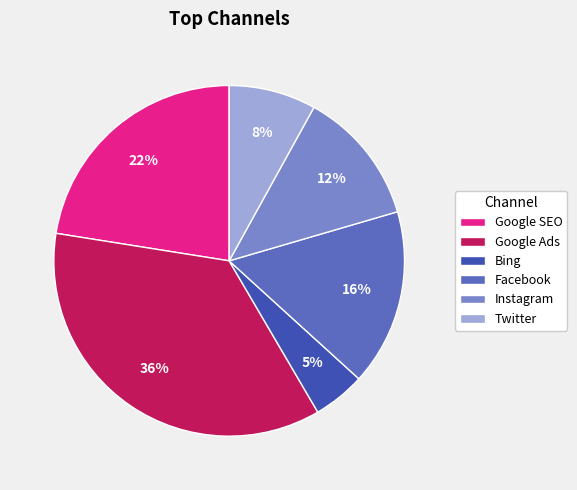

Is it true that Twitter is 1% of the pie?

False